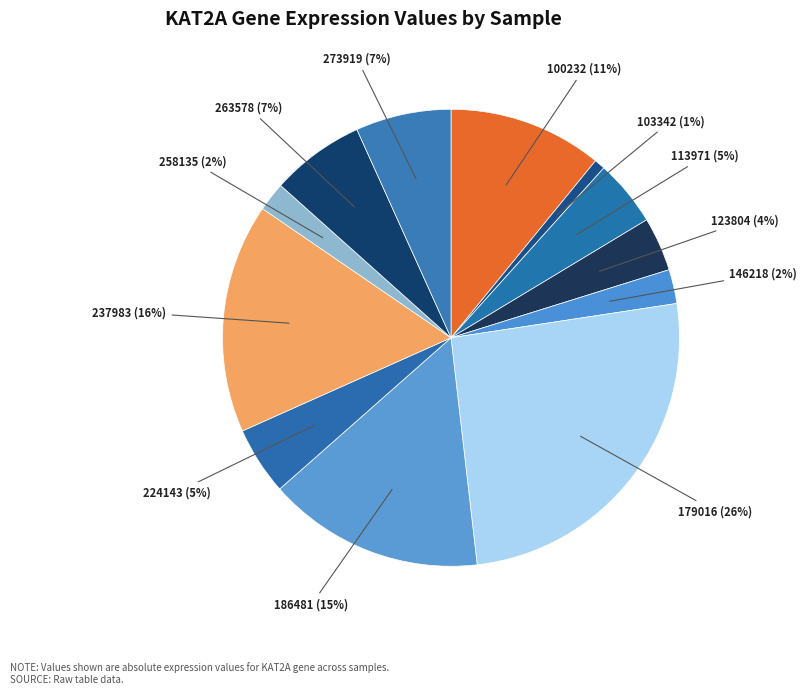

How many slices are in this pie chart?

12